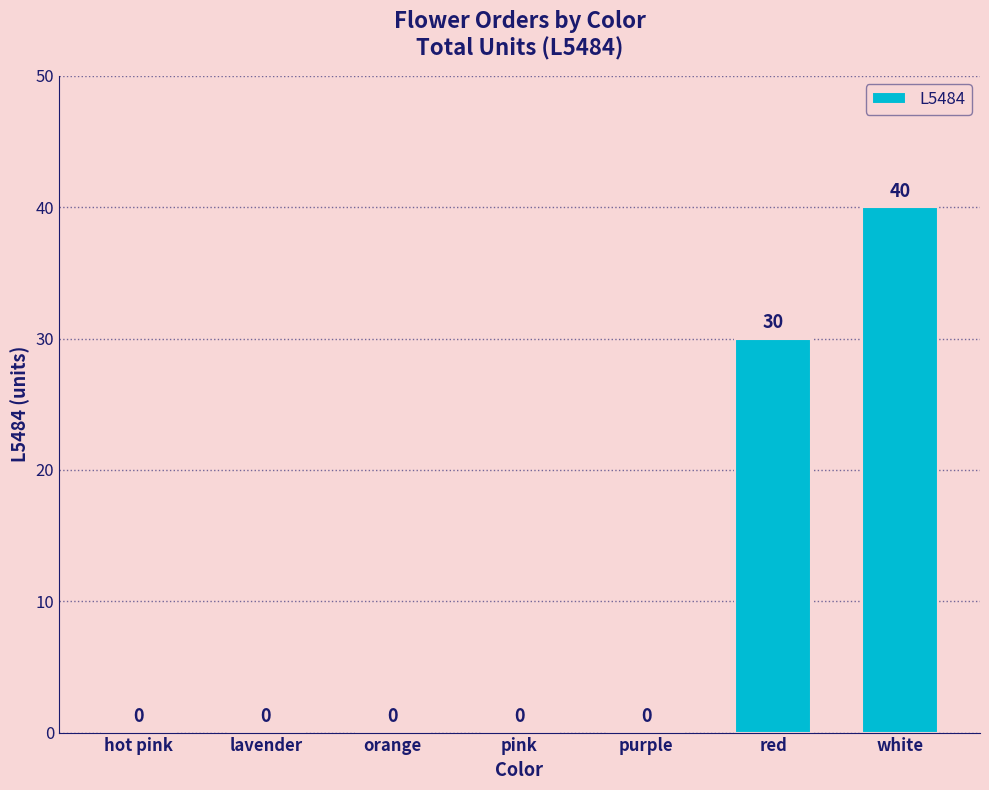

How many values are between 0 and 30?

6